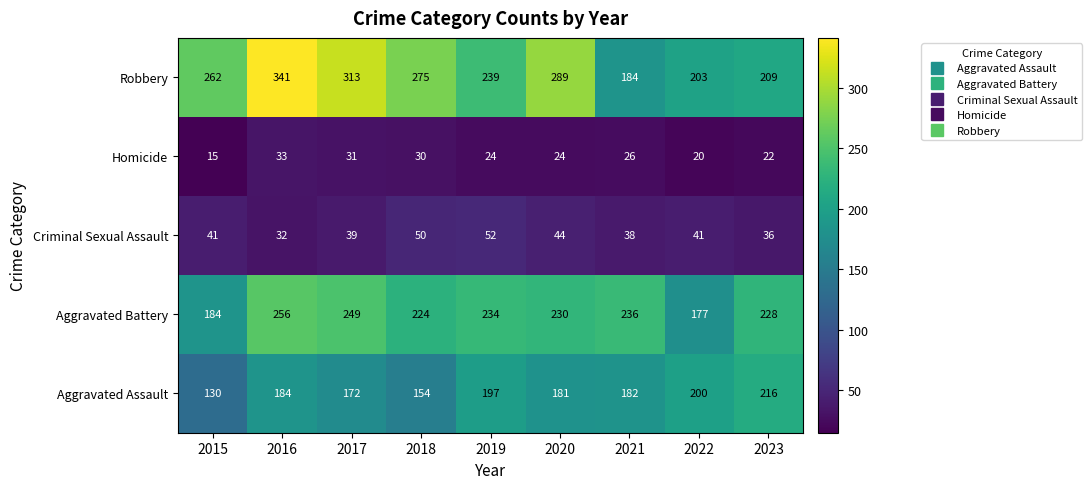

List the series in order of their peak value, highest first.

Robbery, Aggravated Battery, Aggravated Assault, Criminal Sexual Assault, Homicide